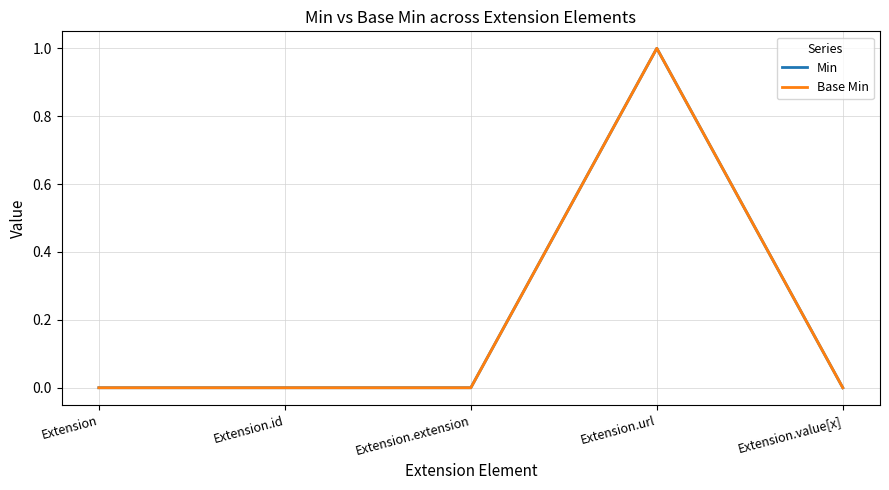

Does the chart display data point markers on the line(s)?

No